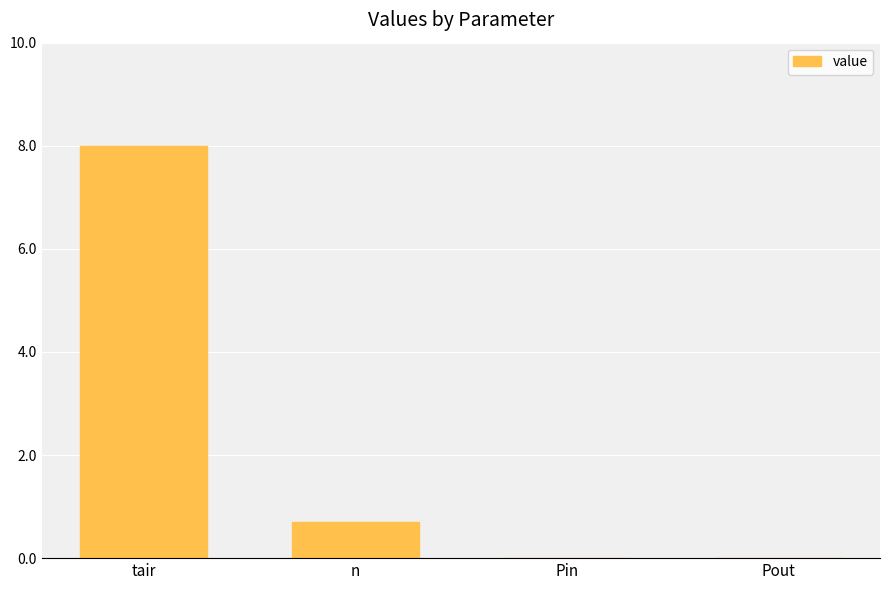

Reading right to left, transcribe all the data shown in this chart.

Pout=0.0	Pin=0.0	n=0.7	tair=8.0